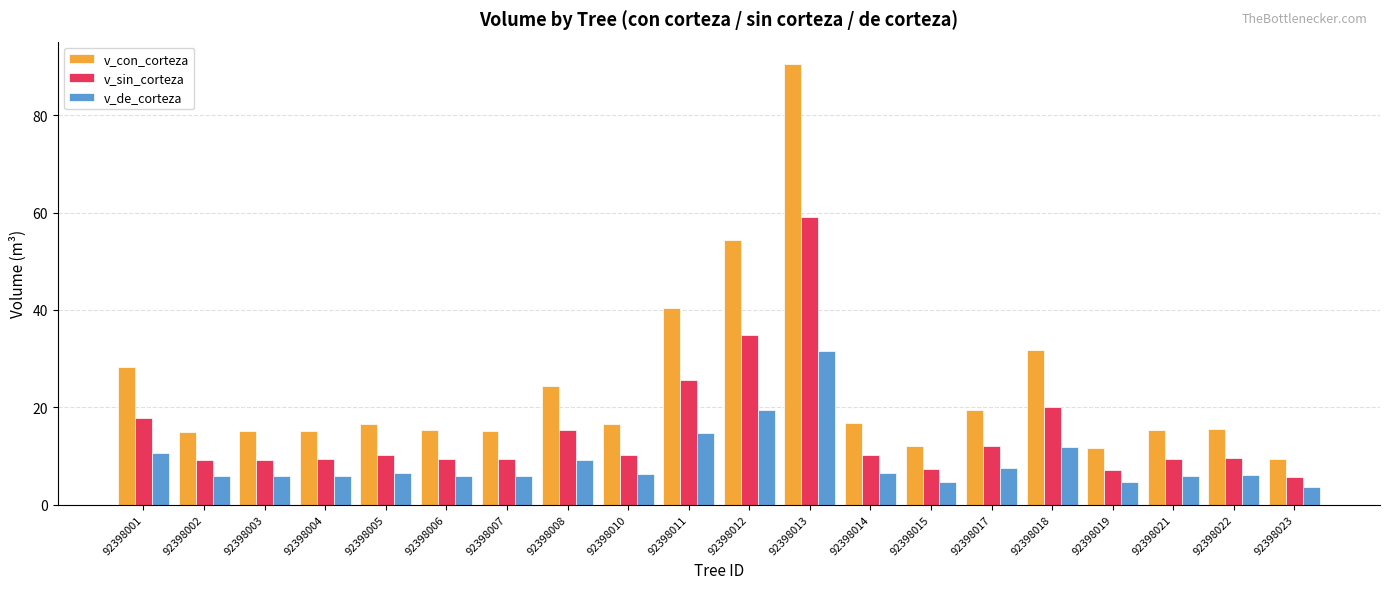

What is the value of the v_con_corteza bar at the 9th from the left?

16.5